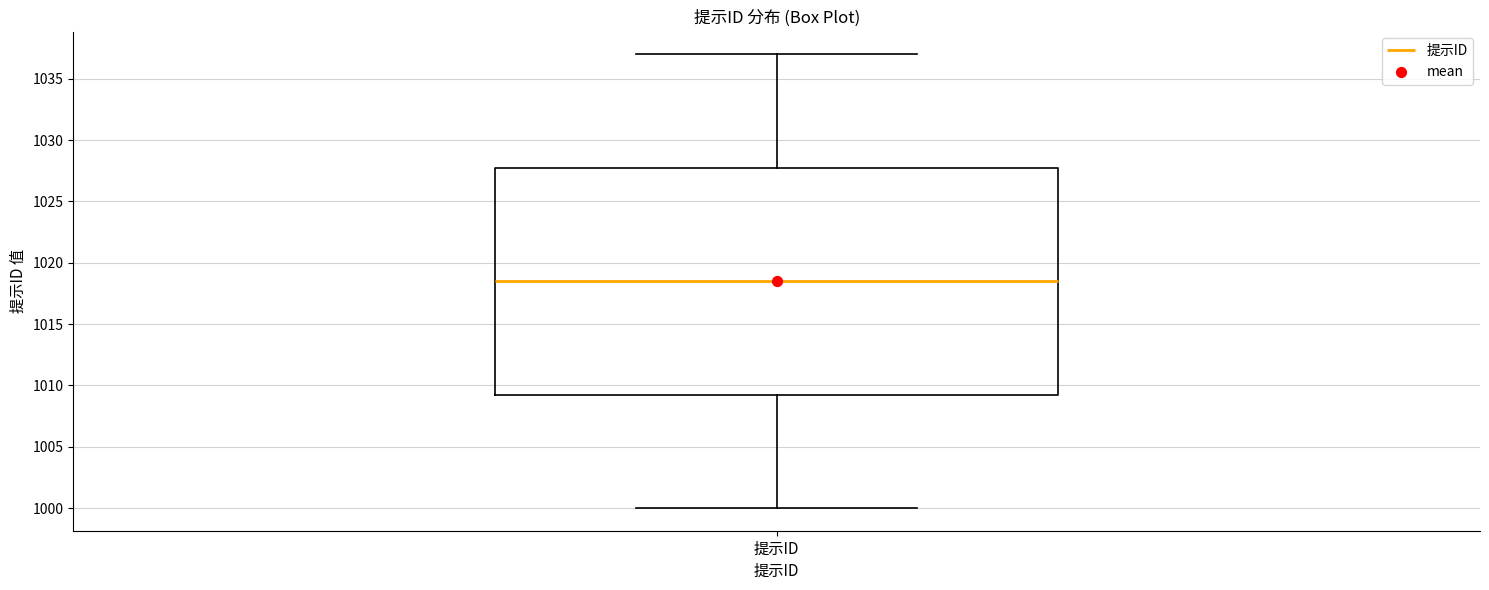

Read this box plot against the y-axis: the position of the median line, the range covered by the box, and the ends of both whiskers. The values are not printed on the chart, so give them approximately, as read against the axis.

median 1018.5, box 1009.5 to 1028.0, whiskers 1000.0 to 1037.0